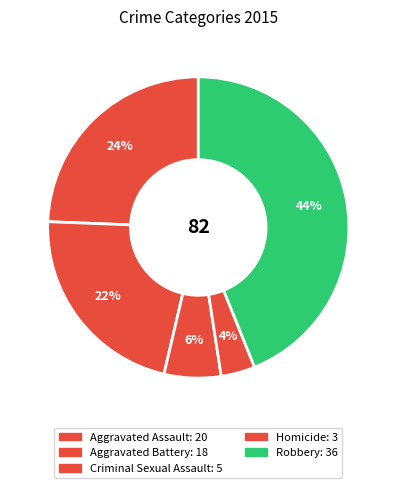

Rank the categories by value from highest to lowest.

Robbery, Aggravated Assault, Aggravated Battery, Criminal Sexual Assault, Homicide